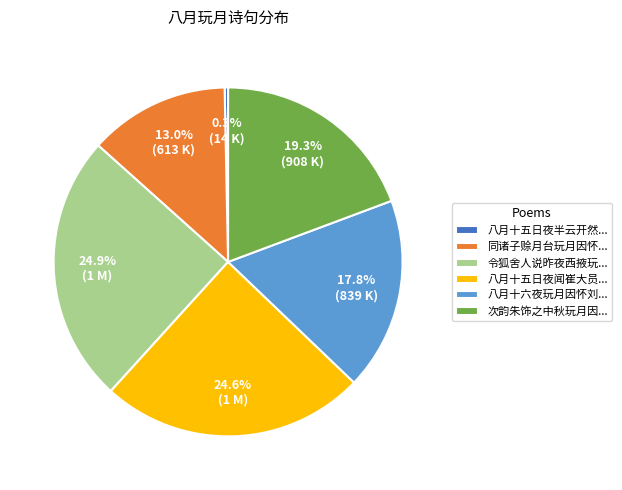

Count the number of slices in the pie.

6